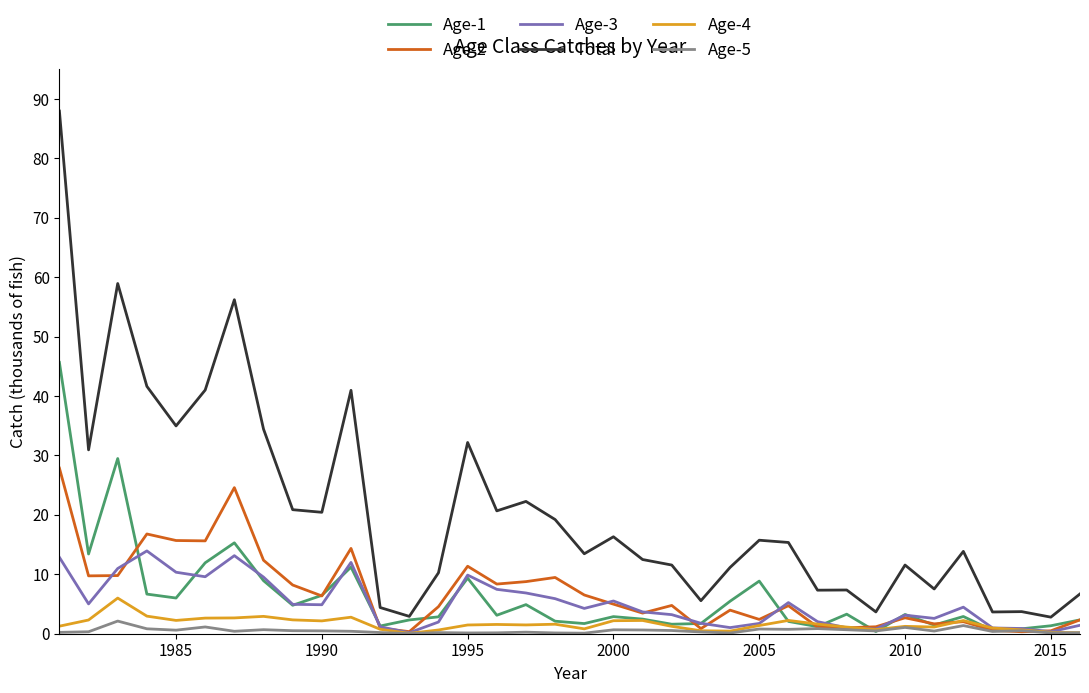

Which series has the largest total across all categories?

Total